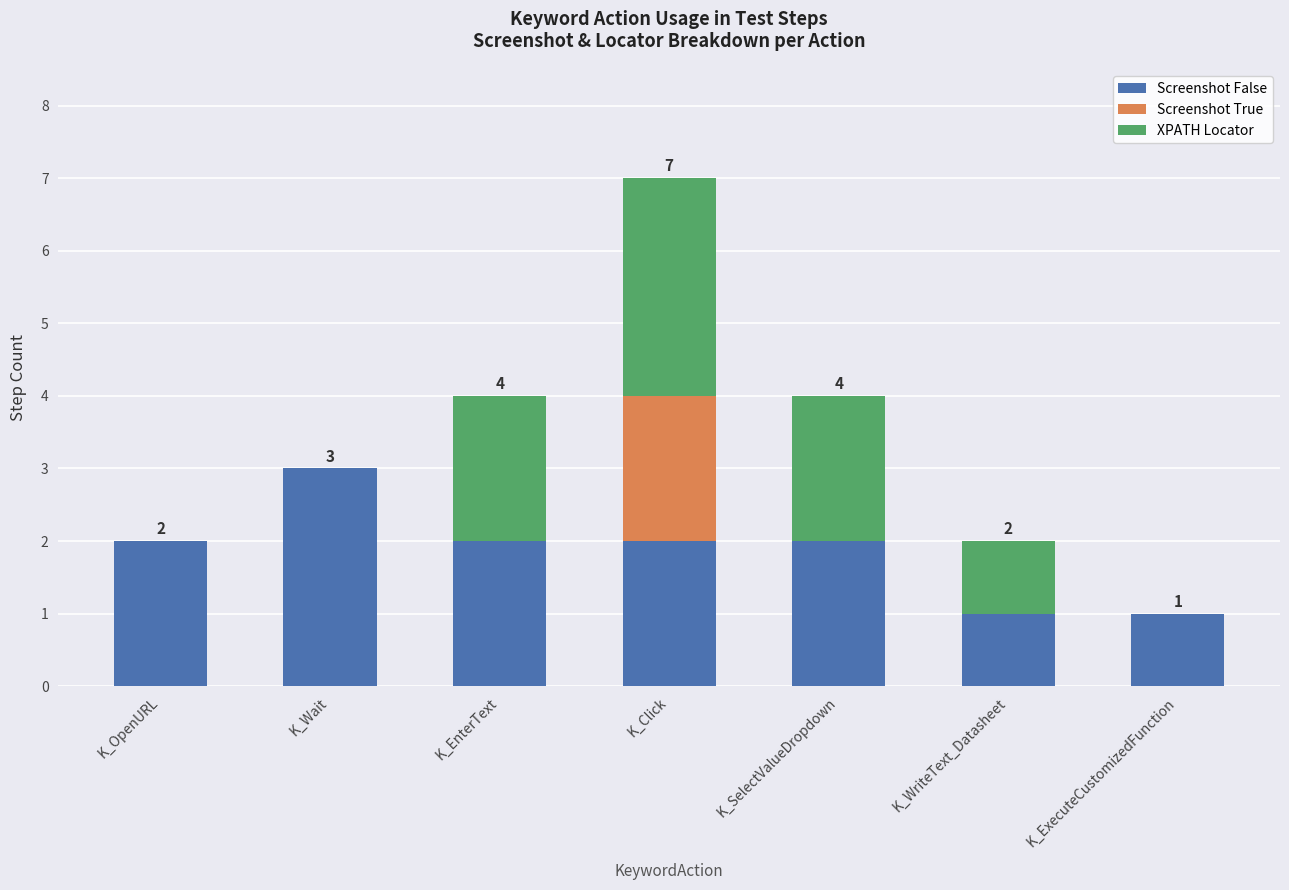

Reading left to right, transcribe the values for Screenshot False.

K_OpenURL=2	K_Wait=3	K_EnterText=2	K_Click=2	K_SelectValueDropdown=2	K_WriteText_Datasheet=1	K_ExecuteCustomizedFunction=1